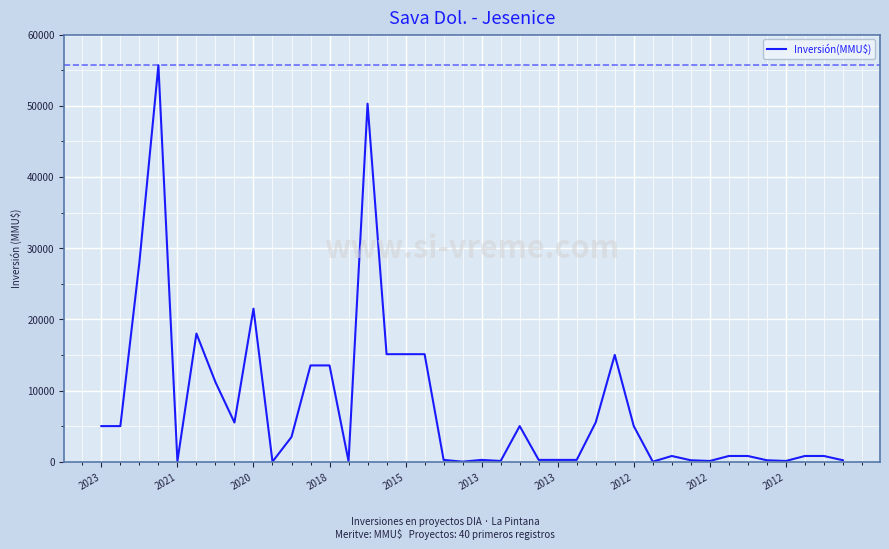

What is the greatest value displayed?

55694